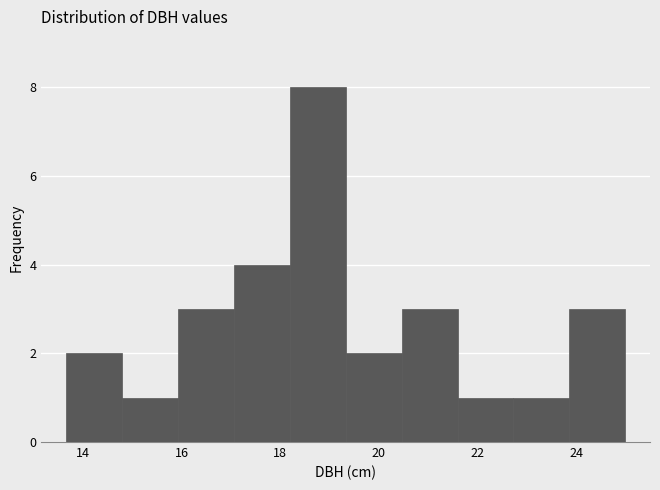

What is the height of the bar covering 19.4 to 20.4 on the x-axis? Neither the bar edges nor the heights are printed on the chart, so give them approximately, as read against the axes.

2